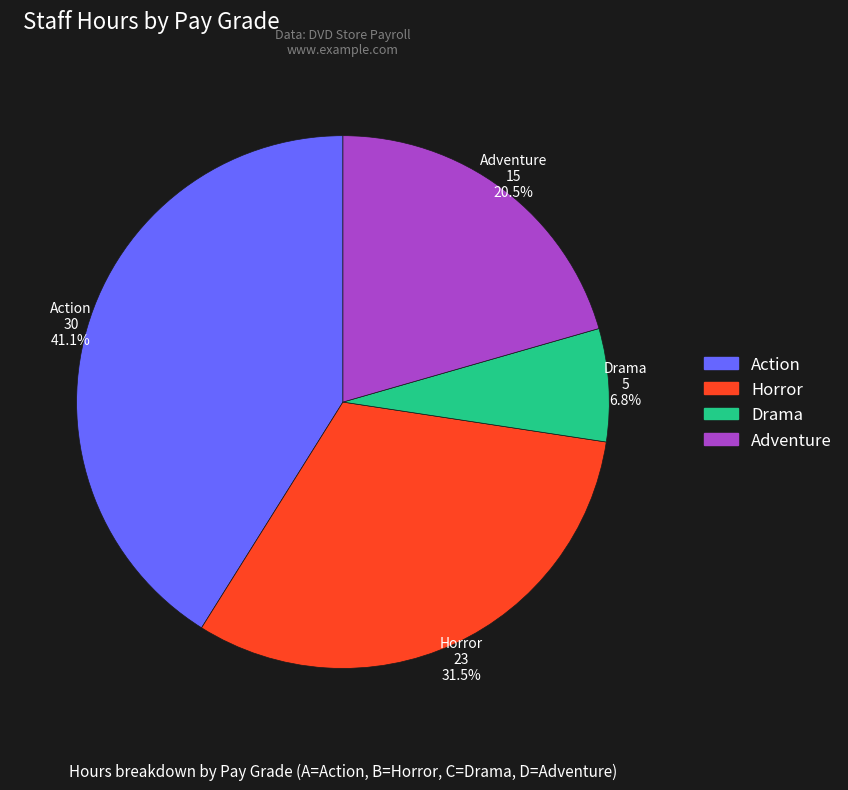

Count the number of slices in the pie.

4